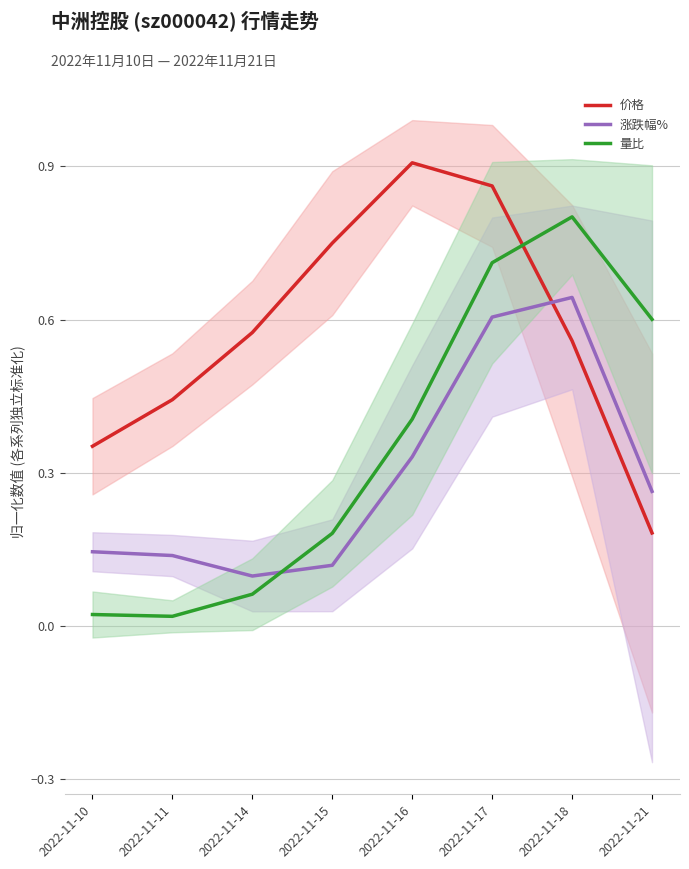

What is the value of the 量比 point at the 8th from the left?

0.6